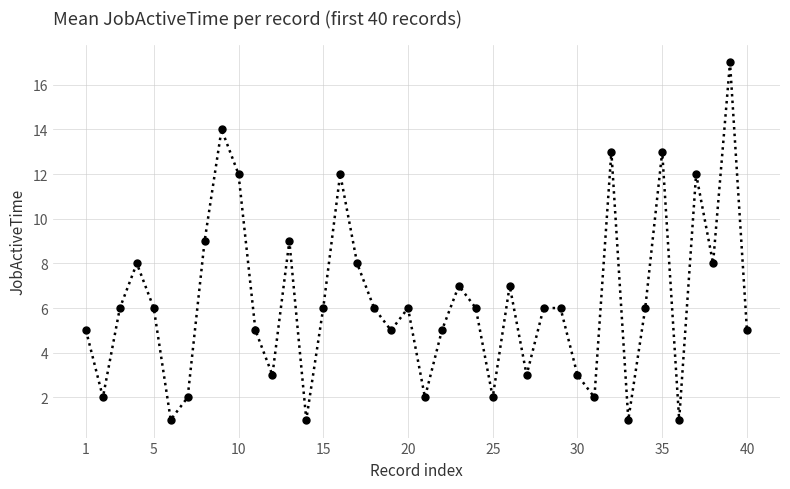

What is the difference between the maximum and minimum values?

16